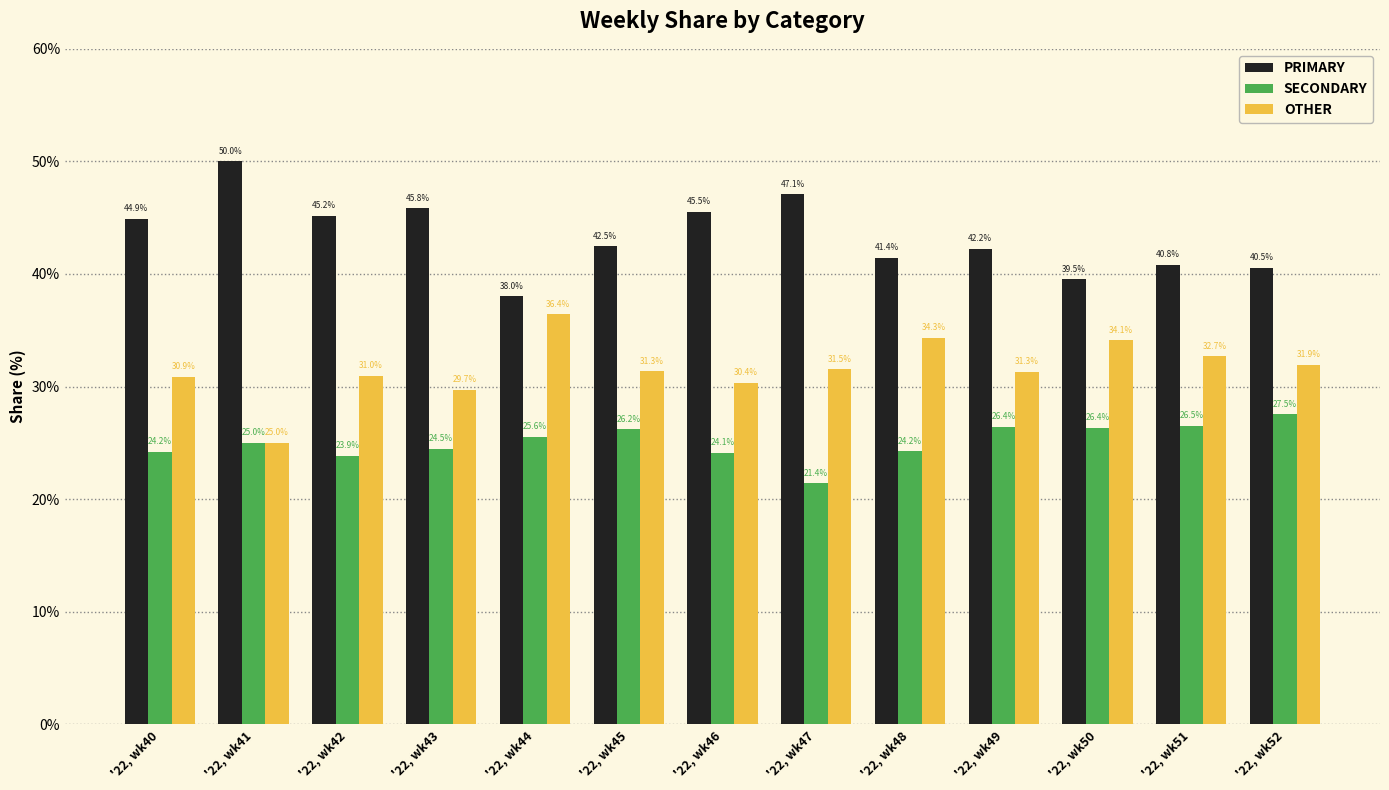

Reading left to right, list all the values displayed in this chart.

PRIMARY: '22, wk40=44.9	'22, wk41=50.0	'22, wk42=45.2	'22, wk43=45.8	'22, wk44=38.0	'22, wk45=42.5	'22, wk46=45.5	'22, wk47=47.1	'22, wk48=41.4	'22, wk49=42.2	'22, wk50=39.5	'22, wk51=40.8	'22, wk52=40.5
SECONDARY: '22, wk40=24.2	'22, wk41=25.0	'22, wk42=23.9	'22, wk43=24.5	'22, wk44=25.6	'22, wk45=26.2	'22, wk46=24.1	'22, wk47=21.4	'22, wk48=24.2	'22, wk49=26.4	'22, wk50=26.4	'22, wk51=26.5	'22, wk52=27.5
OTHER: '22, wk40=30.9	'22, wk41=25.0	'22, wk42=31.0	'22, wk43=29.7	'22, wk44=36.4	'22, wk45=31.3	'22, wk46=30.4	'22, wk47=31.5	'22, wk48=34.3	'22, wk49=31.3	'22, wk50=34.1	'22, wk51=32.7	'22, wk52=31.9